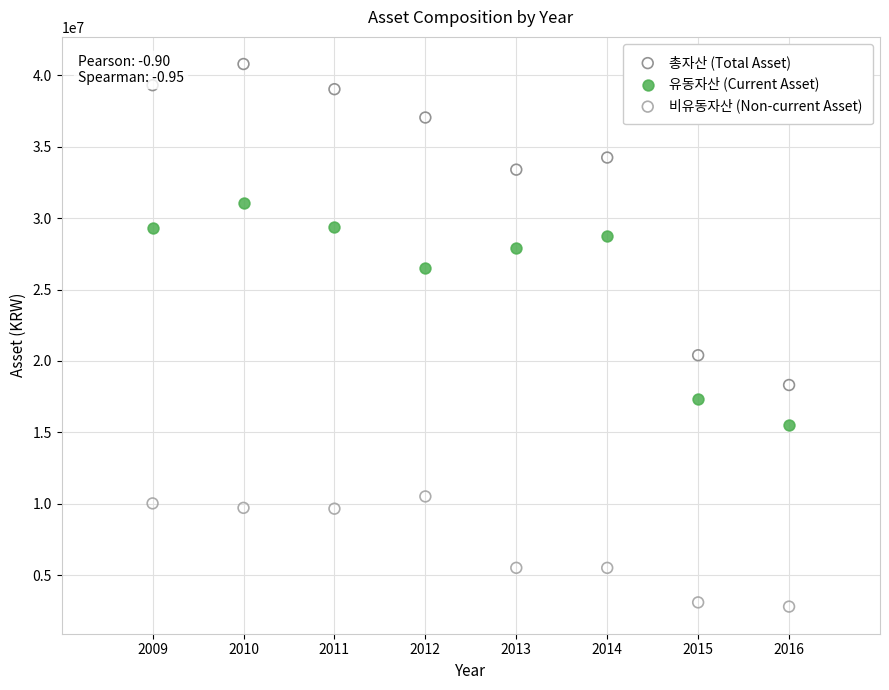

What is the X range (max minus min) for the scatter plot?

7